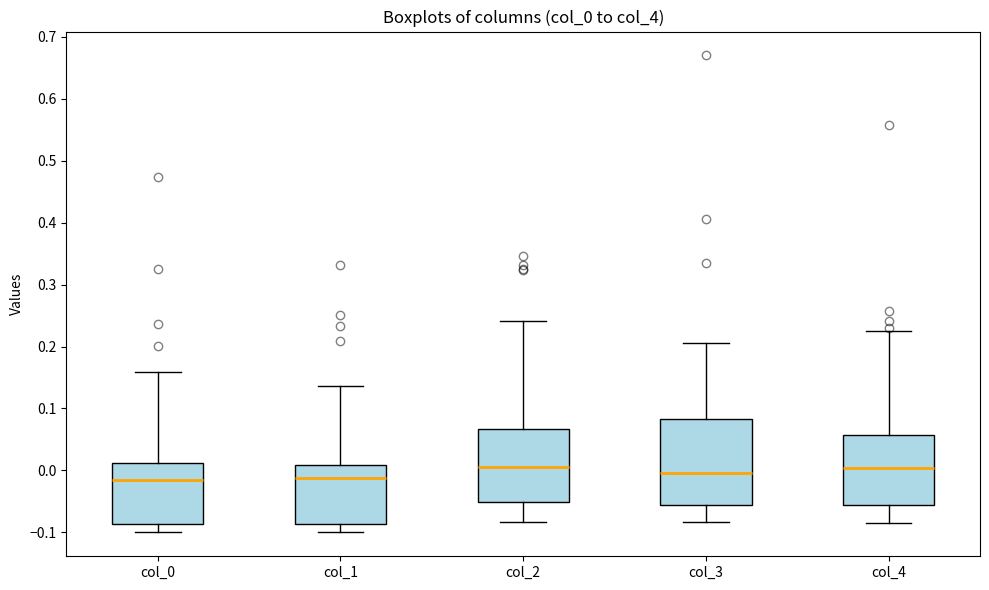

Reading left to right, read every box against the y-axis: the position of its median line, the range the box covers, and the ends of its whiskers. The values are not printed on the chart, so give them approximately, as read against the axis.

col_0: median -0.02, box -0.09 to 0.01, whiskers -0.10 to 0.16
col_1: median -0.01, box -0.09 to 0.01, whiskers -0.10 to 0.14
col_2: median 0.01, box -0.05 to 0.07, whiskers -0.08 to 0.24
col_3: median 0.00, box -0.06 to 0.08, whiskers -0.08 to 0.21
col_4: median 0.00, box -0.06 to 0.06, whiskers -0.08 to 0.22